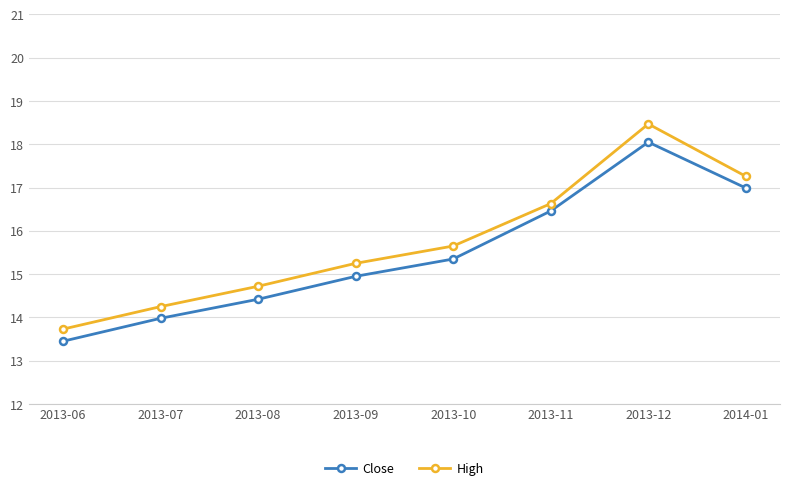

What is the difference between the High values at 2014-01 and 2013-08?

2.5